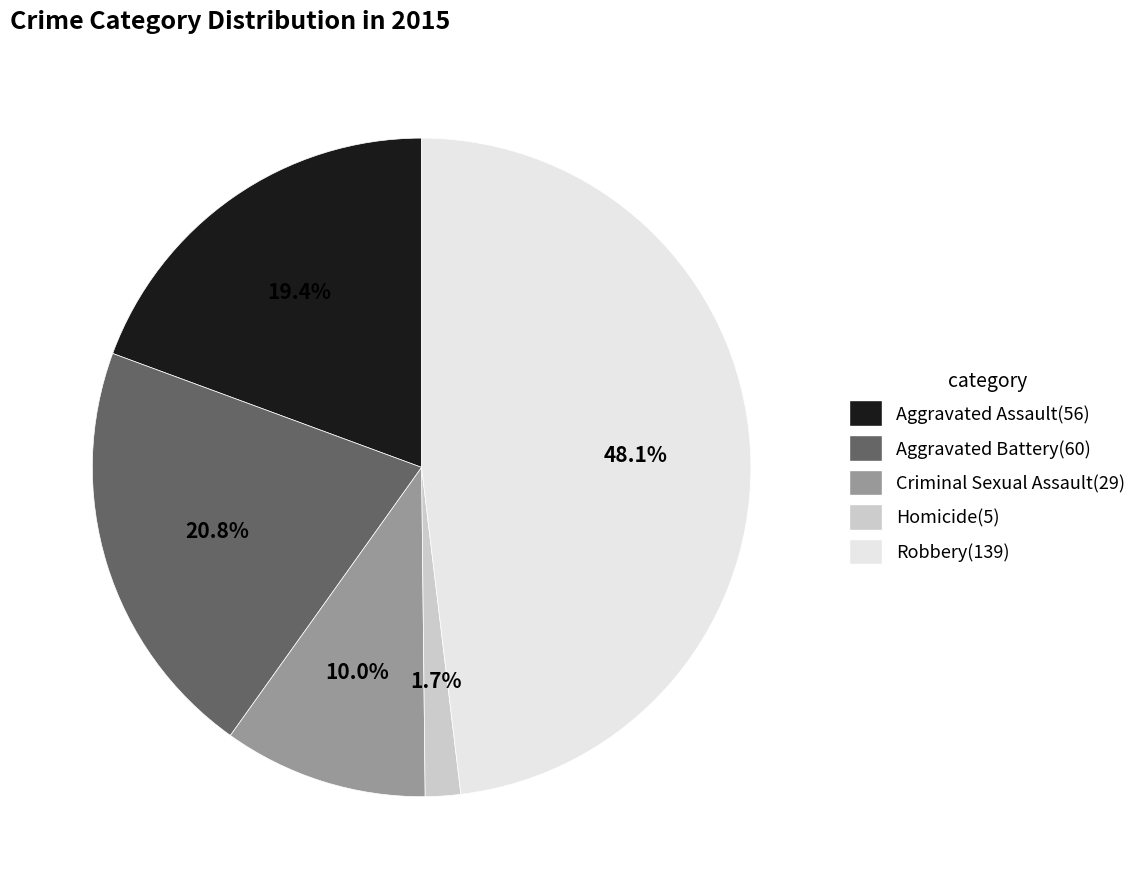

Rank the categories by value from highest to lowest.

Robbery, Aggravated Battery, Aggravated Assault, Criminal Sexual Assault, Homicide